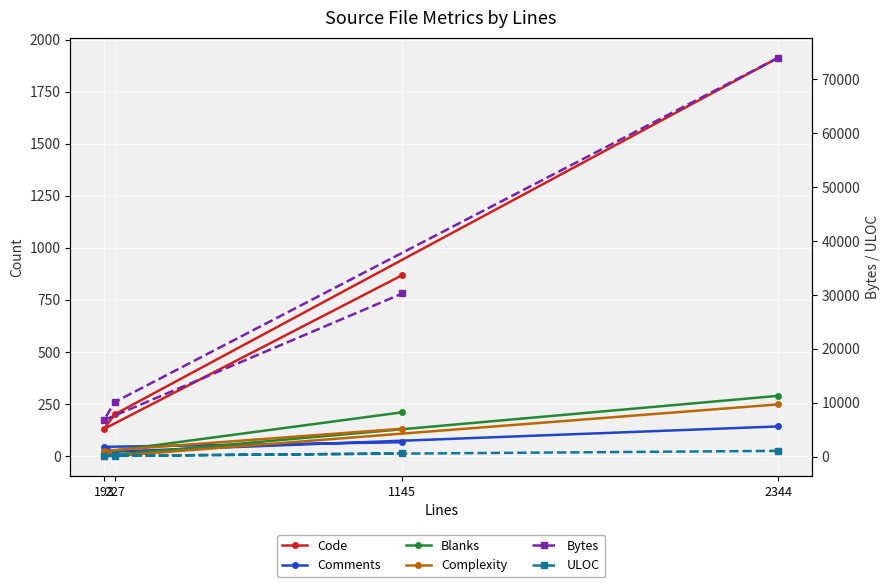

What is the label of the 3rd point from the left?

193